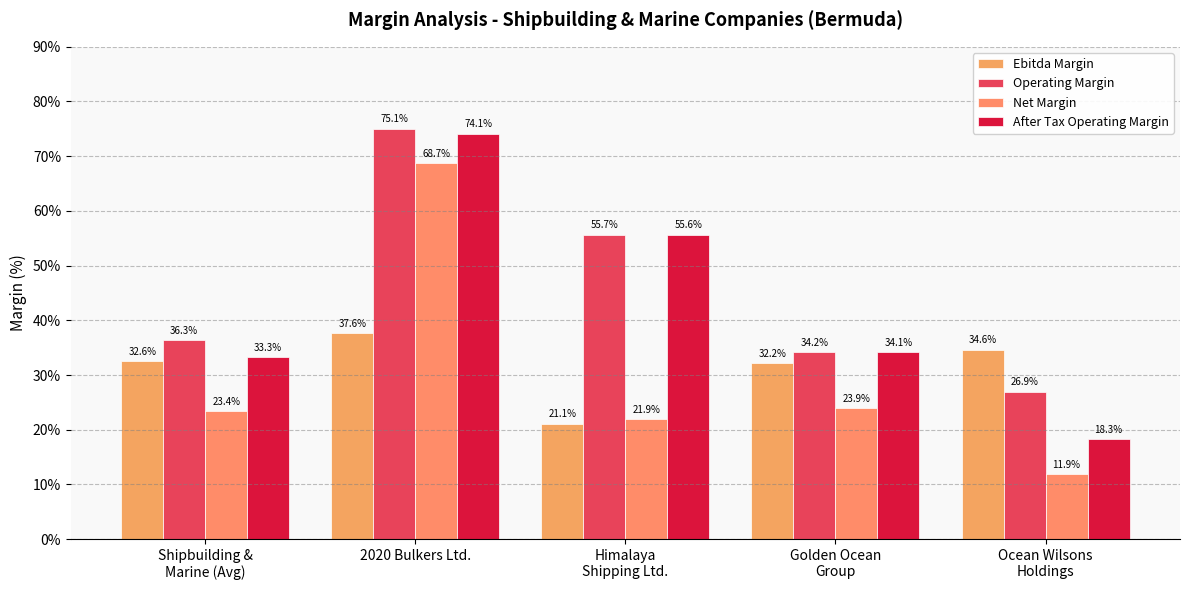

What is the difference between the maximum and second lowest values in the After Tax Operating Margin series?

40.8